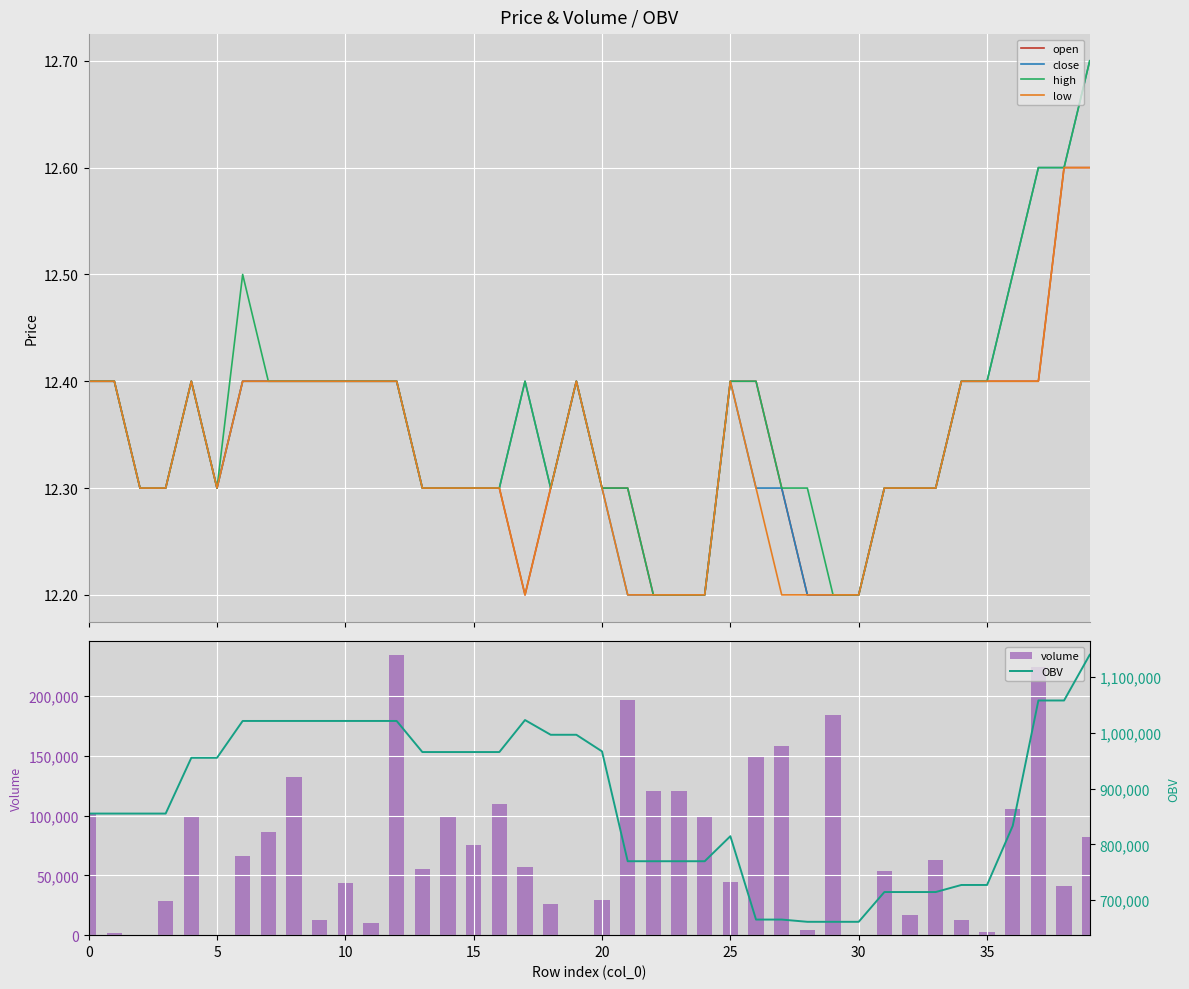

Which has a higher value, 37 or 39?

39